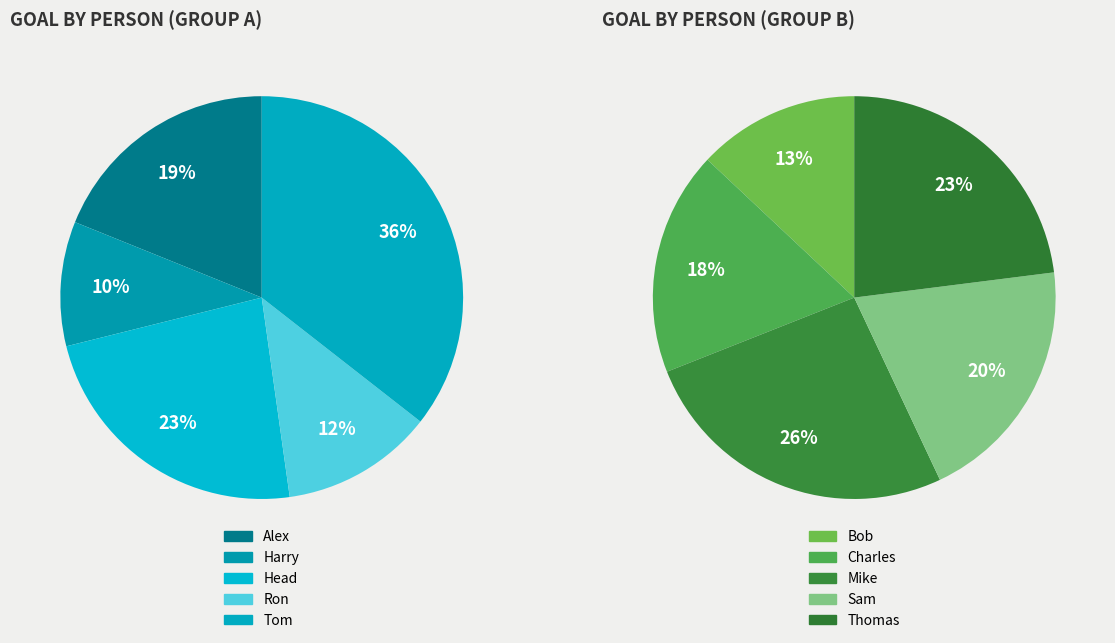

How many slices are in this pie chart?

5